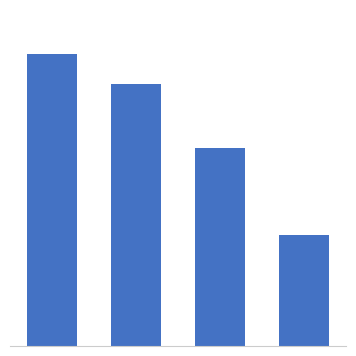

What is the value of the 3rd bar from the left?

591445